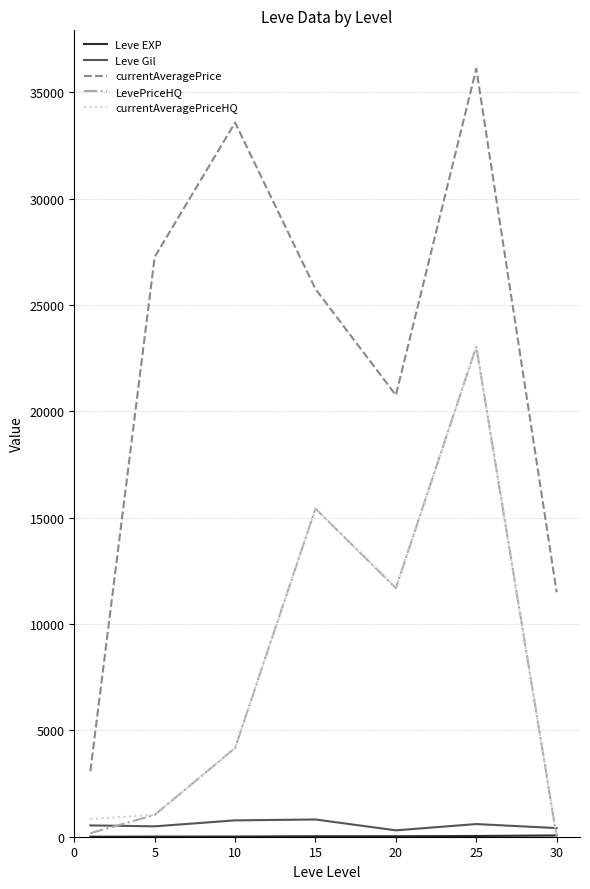

Which series has the largest total across all categories?

currentAveragePrice